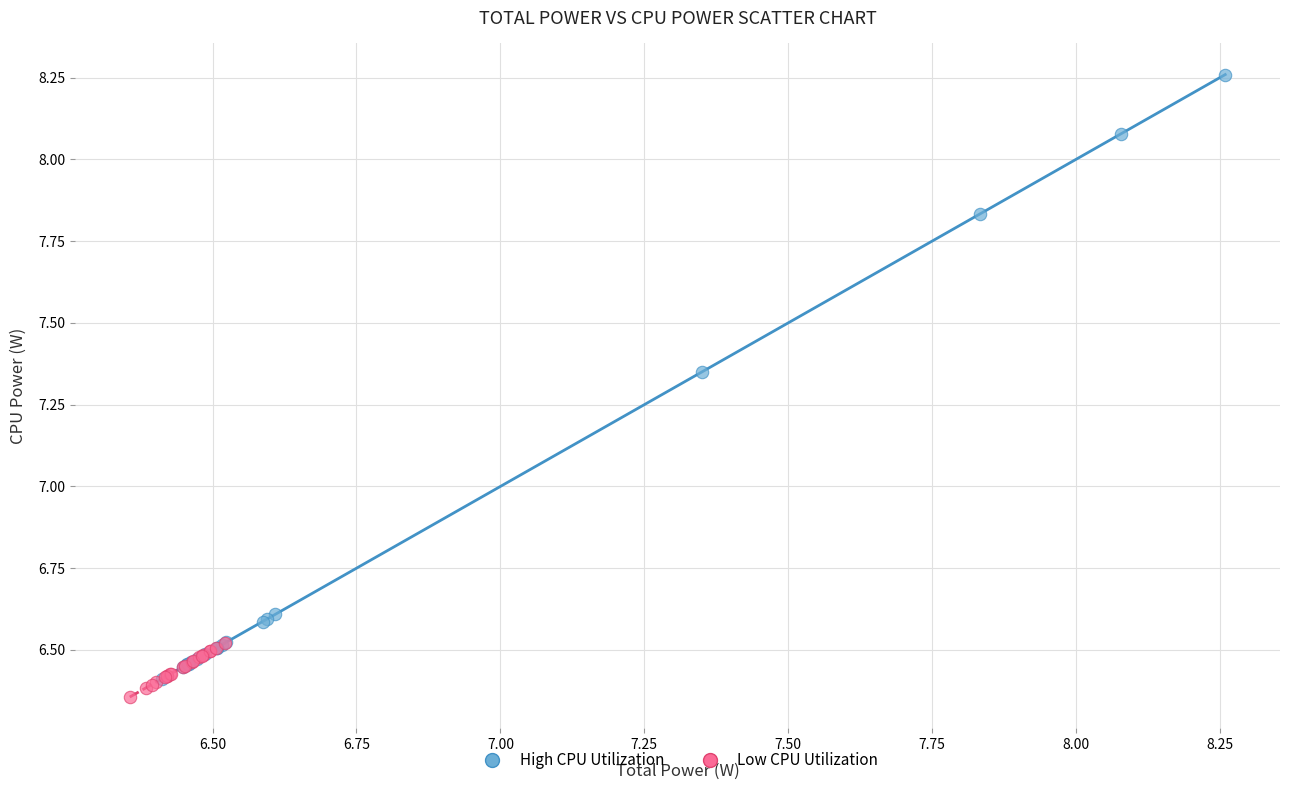

What are all the series names shown in the legend?

High CPU Utilization, Low CPU Utilization